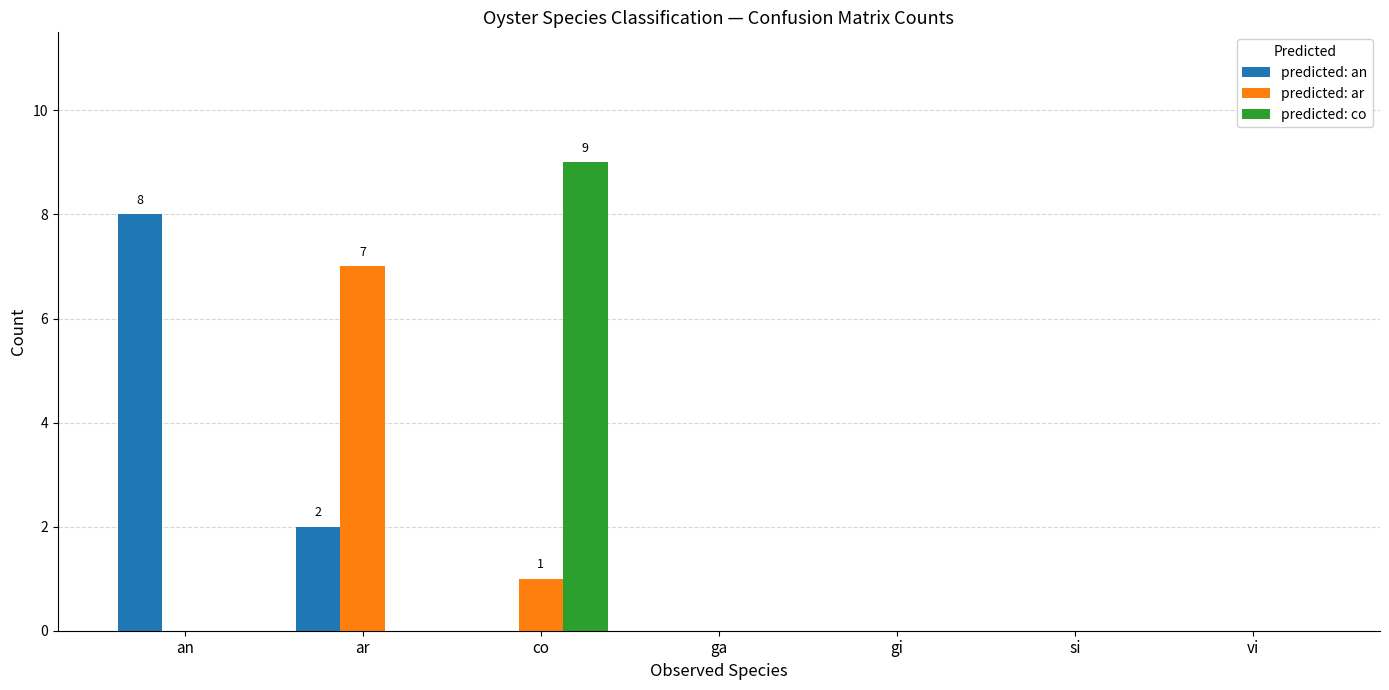

Reading left to right, list all the values displayed in this chart.

predicted: an: an=8	ar=2	co=0	ga=0	gi=0	si=0	vi=0
predicted: ar: an=0	ar=7	co=1	ga=0	gi=0	si=0	vi=0
predicted: co: an=0	ar=0	co=9	ga=0	gi=0	si=0	vi=0